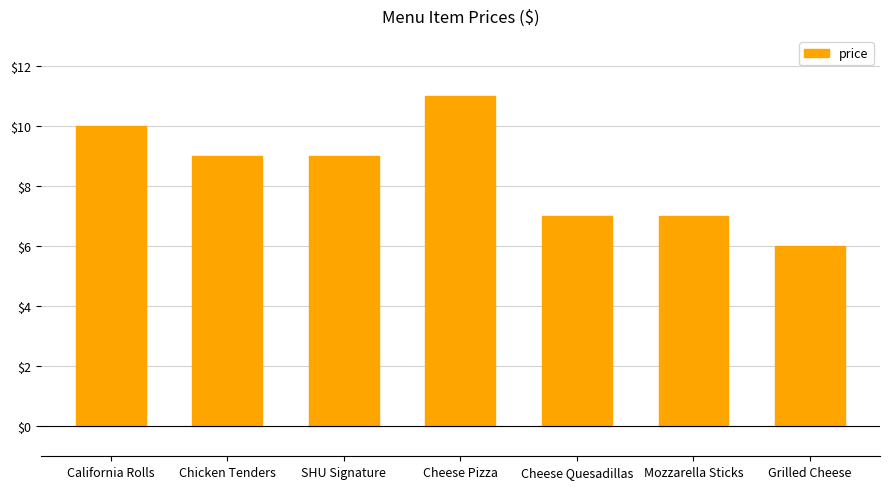

The value at SHU Signature is 3.8. True or false?

False